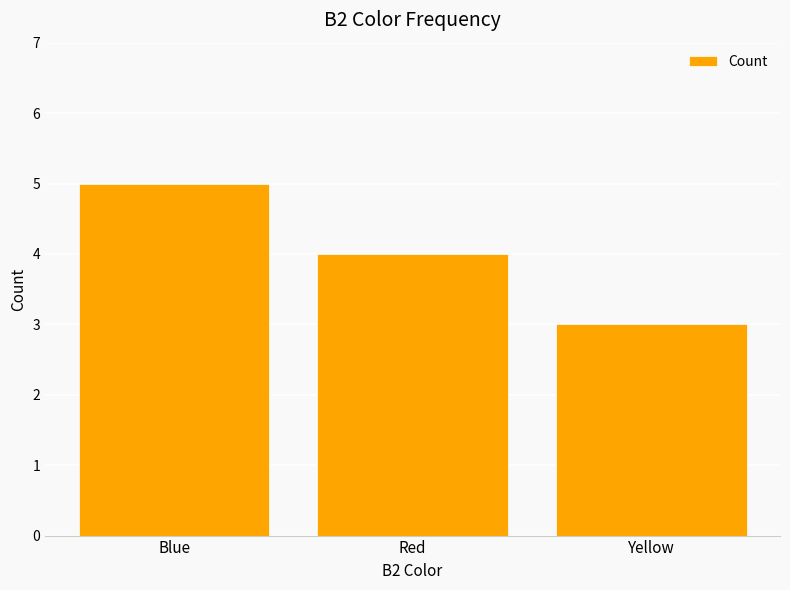

Approximately how many times larger is the value at Red compared to Blue?

0.8